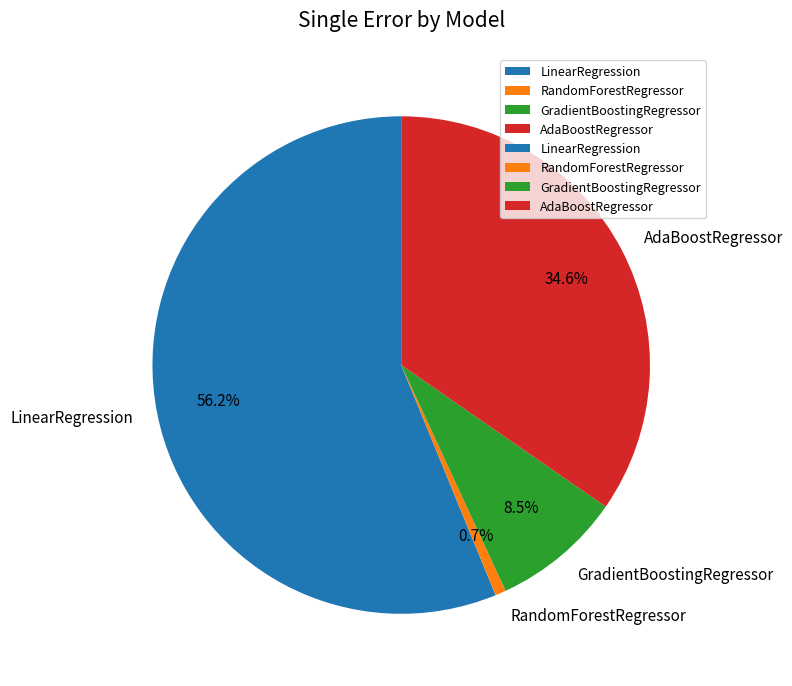

How many segments does this pie chart have?

4